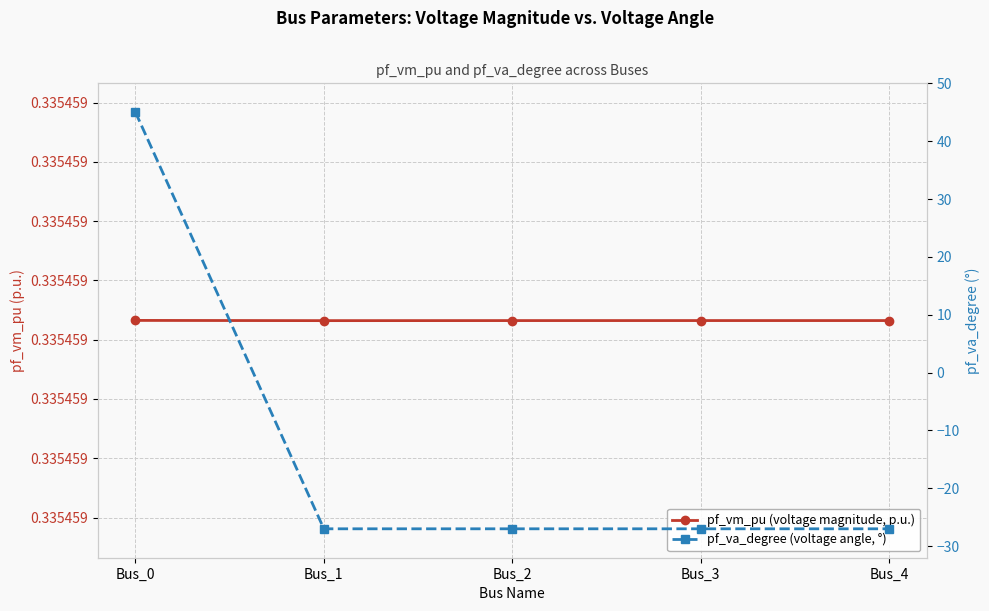

True or false: pf_vm_pu (voltage magnitude, p.u.) has more than 0 points higher than both neighbors.

False